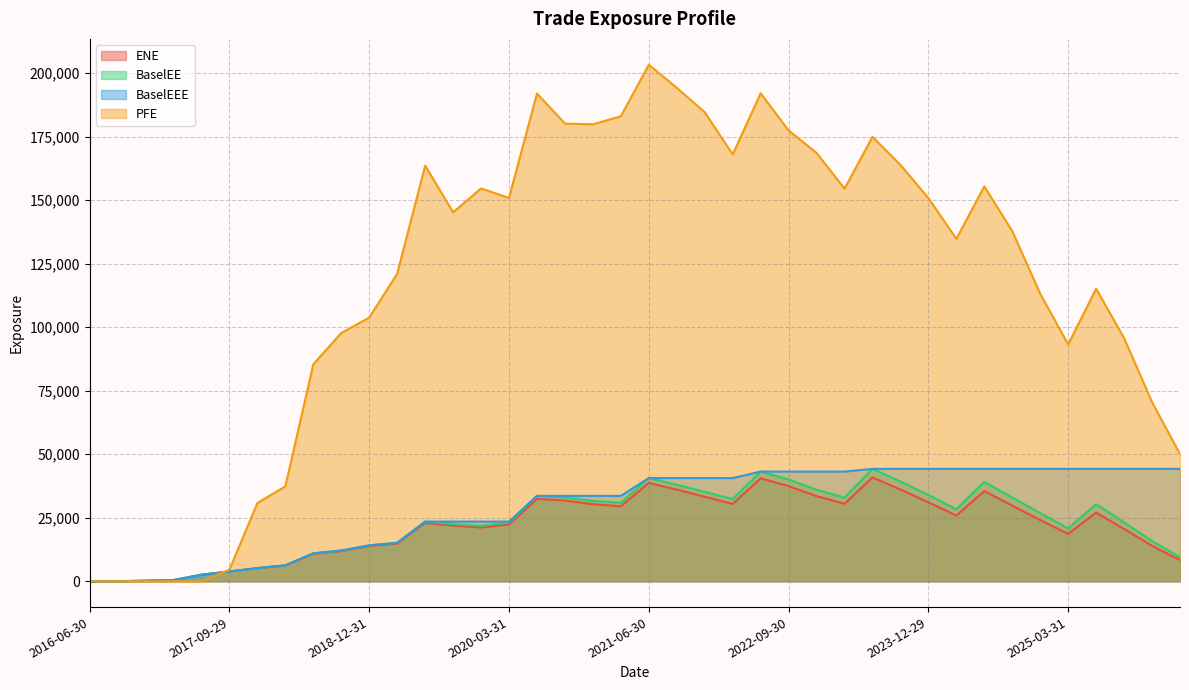

How many data points in BaselEE are above 26803?

20